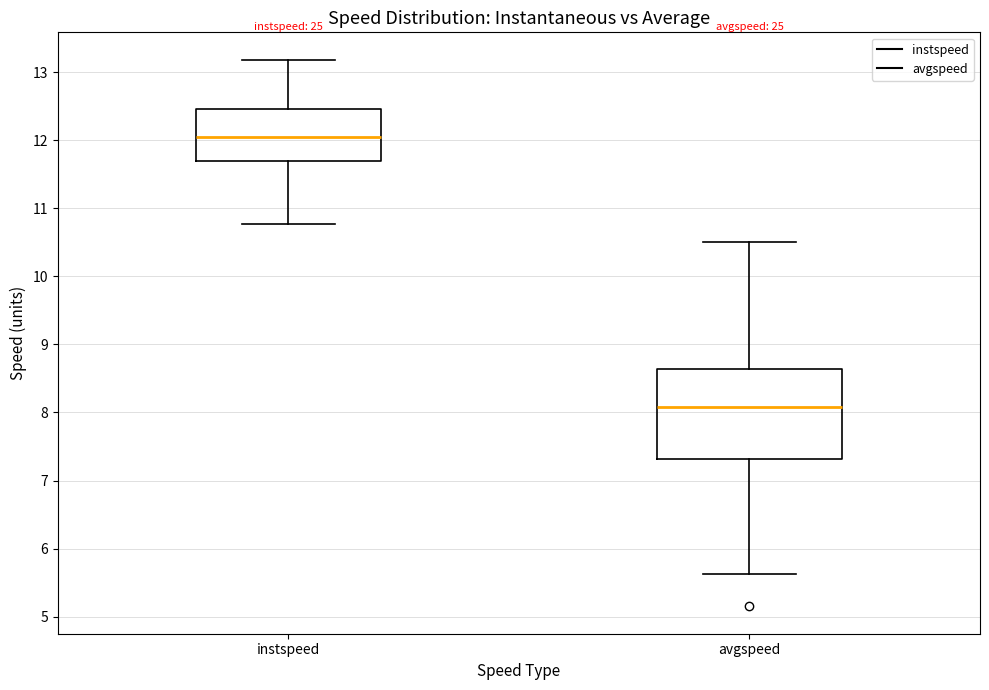

Where is the upper edge of the box for avgspeed on the y-axis? The values are not printed on the chart, so give them approximately, as read against the axis.

8.6